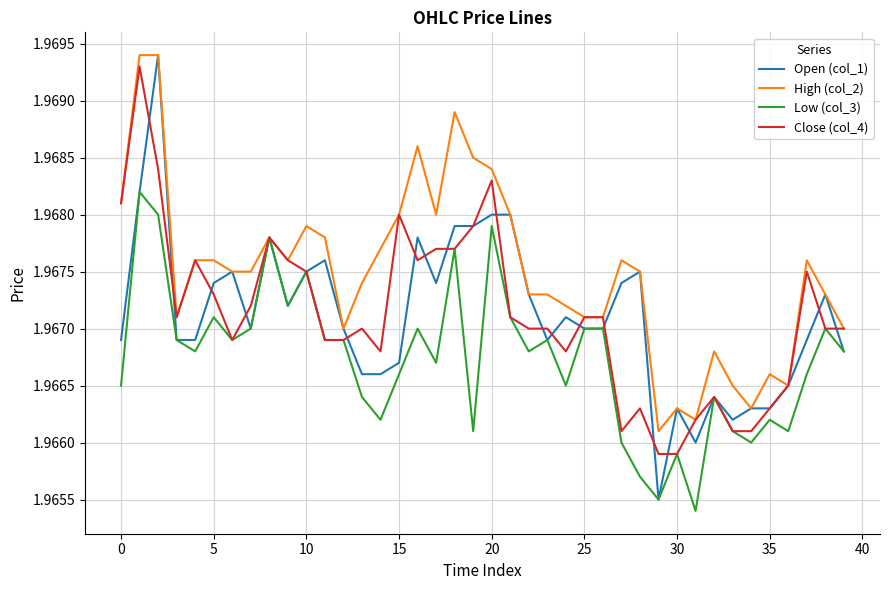

Which series has the largest range (max minus min)?

Open (col_1)